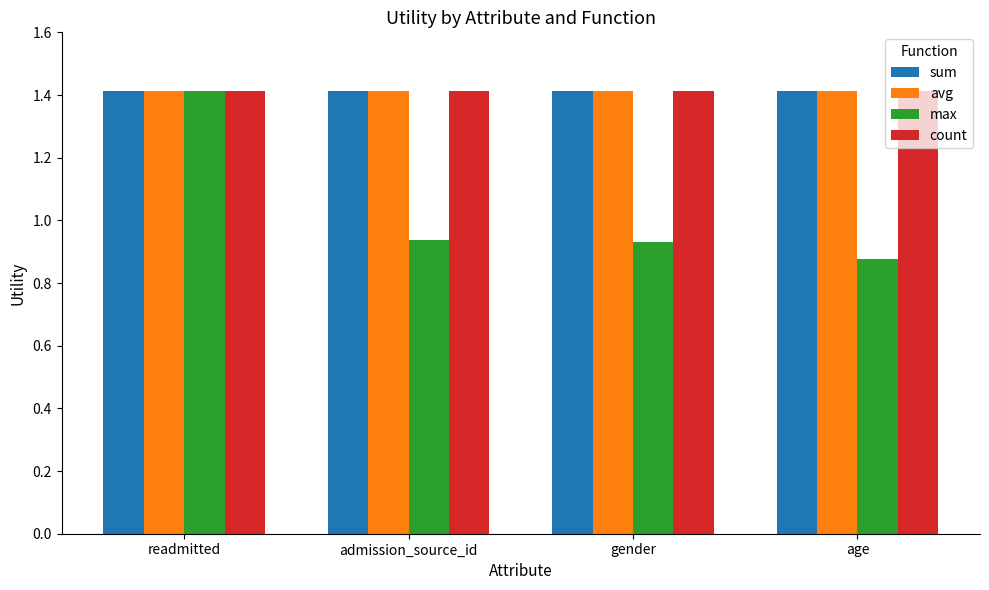

Which series has the largest range (max minus min)?

max